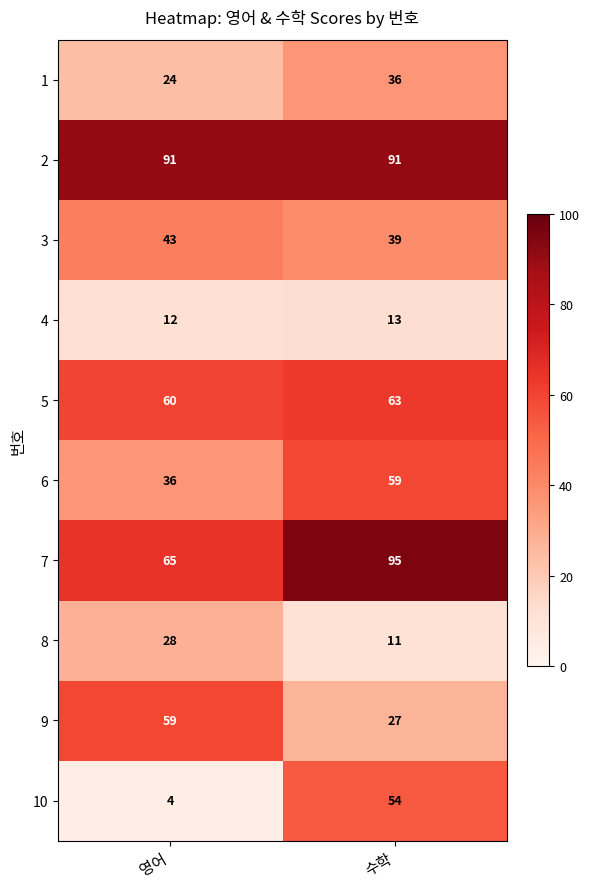

Reading right to left, what are all the values shown in this chart?

1: 36	24
2: 91	91
3: 39	43
4: 13	12
5: 63	60
6: 59	36
7: 95	65
8: 11	28
9: 27	59
10: 54	4